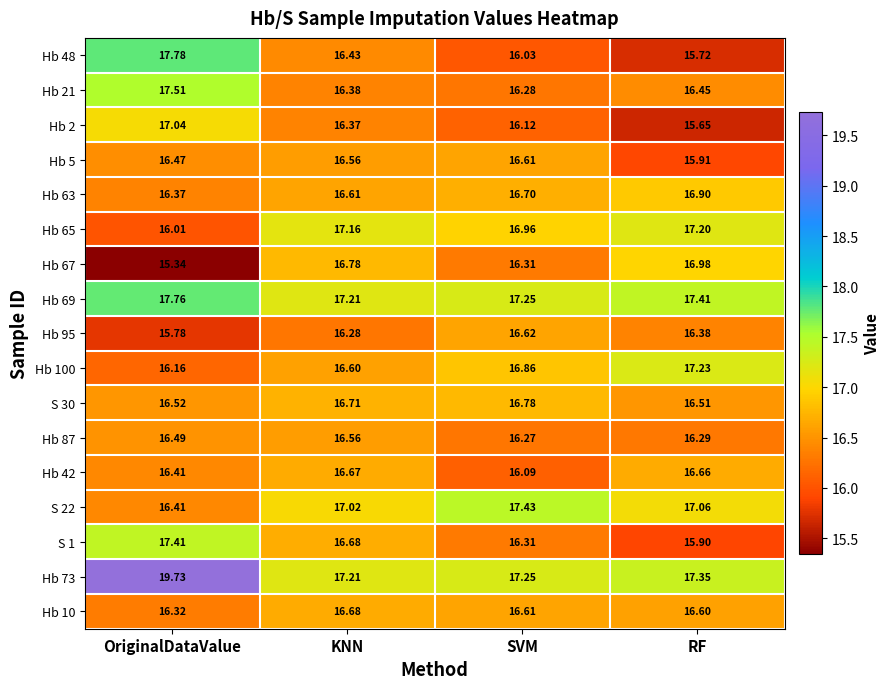

What is the smallest value displayed?

15.3